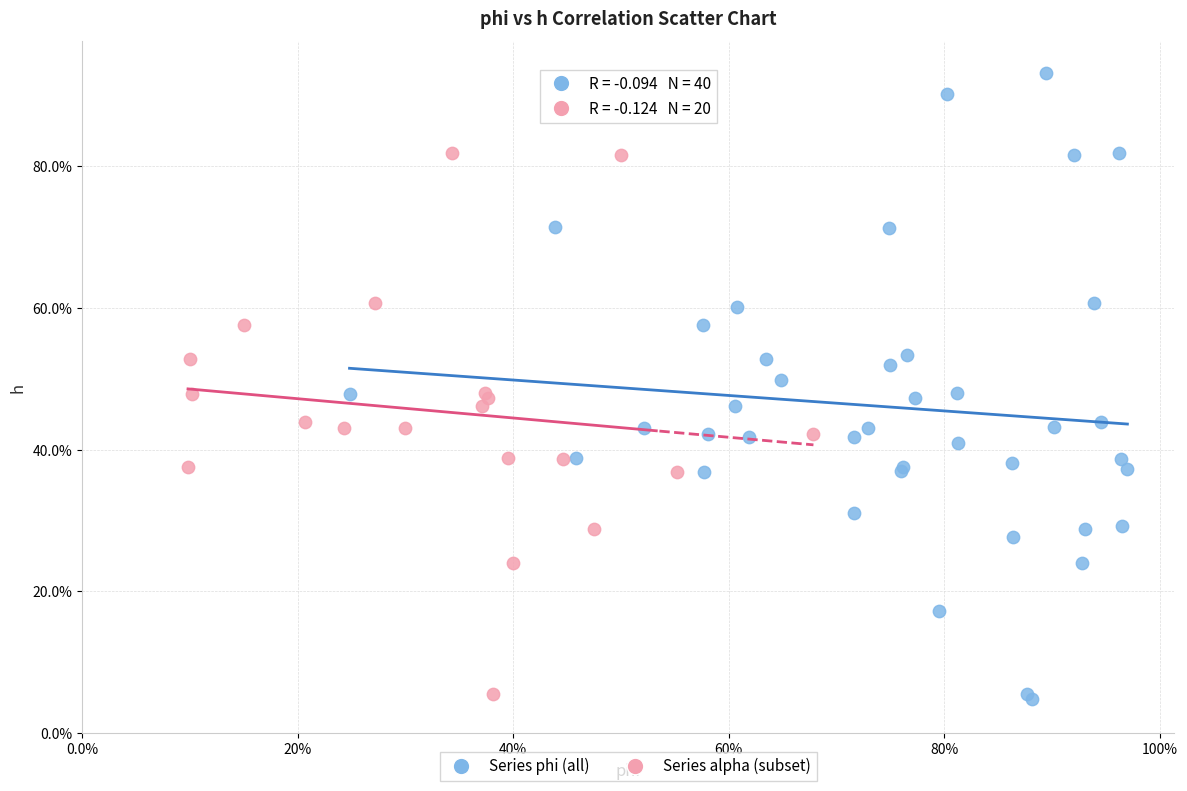

What are all the series names shown in the legend?

Series phi (all), Series alpha (subset)